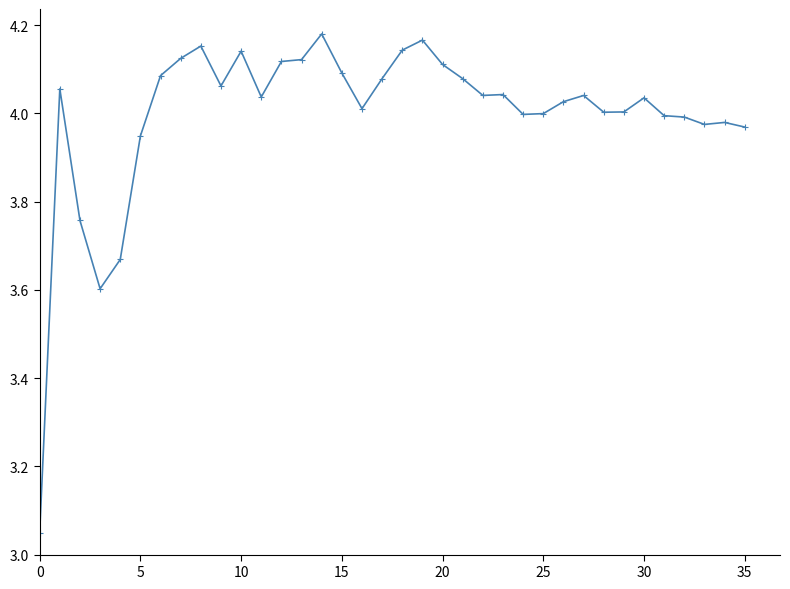

What is the difference between the maximum and minimum values?

1.1